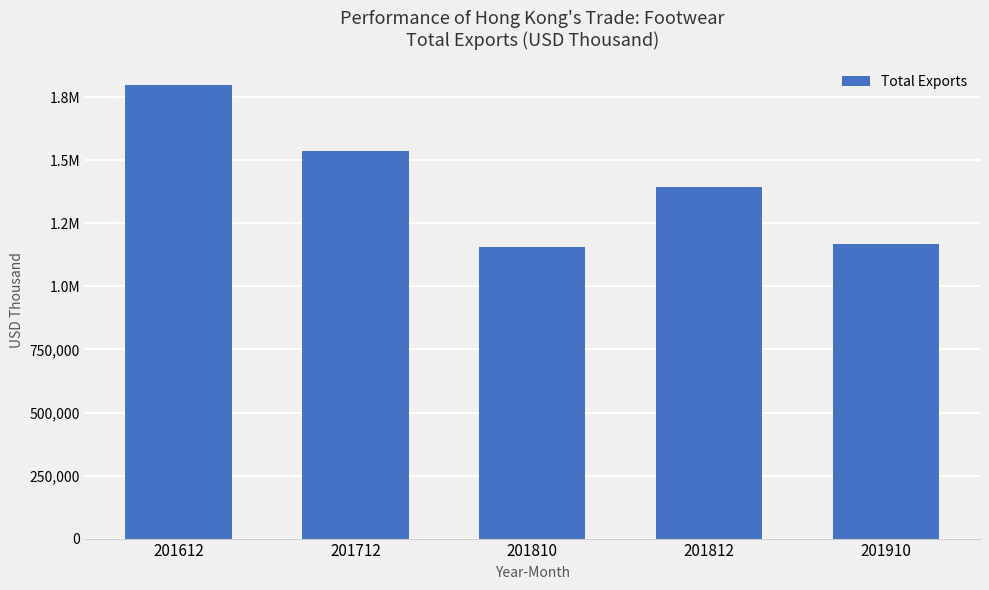

Does the chart contain any negative values?

No